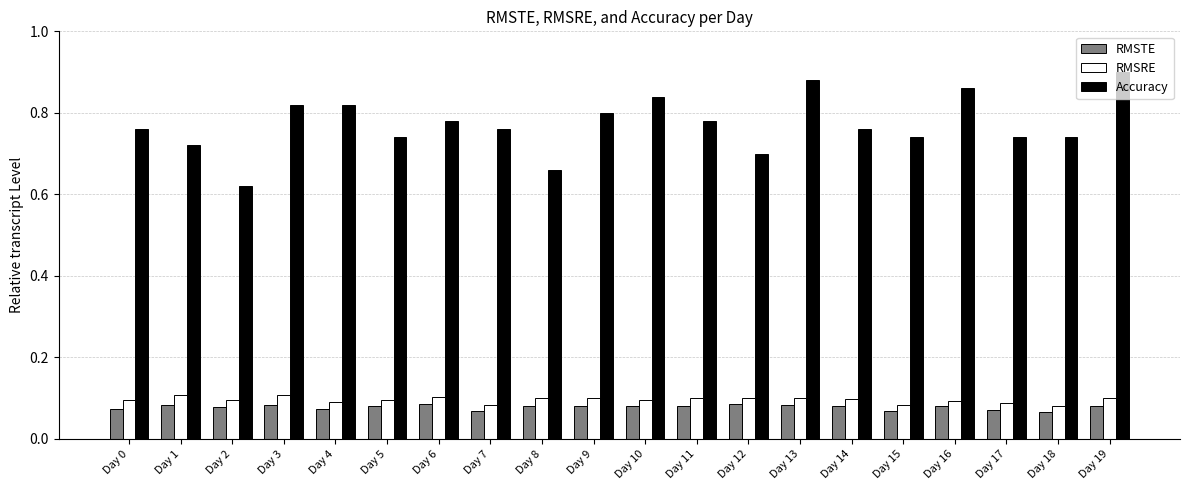

The RMSTE series shows 0.1 at Day 2. True or false?

True